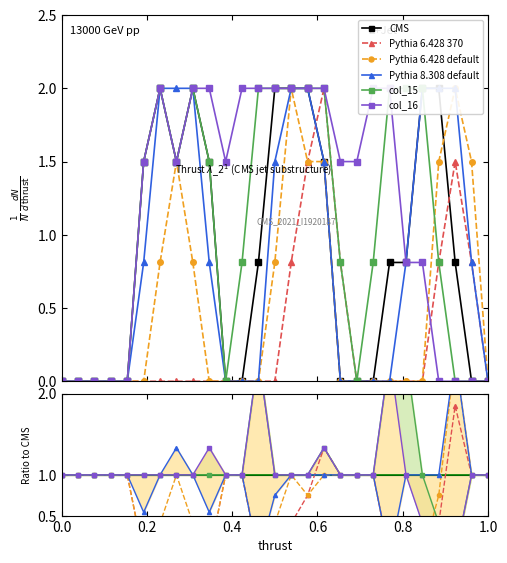

In col_15, how many points are higher than both neighbors (excluding endpoints)?

2